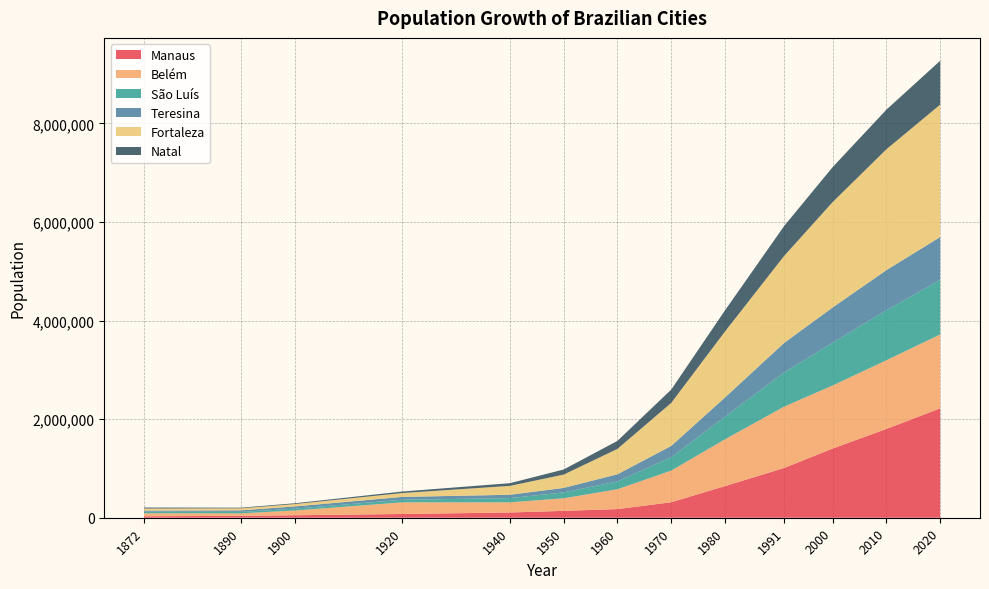

Reading right to left, list all the values displayed in this chart.

Manaus: 2020=2219580	2010=1802014	2000=1403796	1991=1010544	1980=642492	1970=314197	1960=175343	1950=139620	1940=106399	1920=75704	1900=50300	1890=38720	1872=29334
Belém: 2020=1499641	2010=1393399	2000=1279861	1991=1244688	1980=949545	1970=642514	1960=402170	1950=254949	1940=206331	1920=236402	1900=96560	1890=50064	1872=61997
São Luís: 2020=1108975	2010=1014837	2000=868047	1991=695199	1980=460320	1970=270651	1960=159628	1950=119785	1940=85583	1920=52929	1900=36798	1890=29308	1872=31604
Teresina: 2020=868075	2010=814230	2000=714583	1991=598411	1980=388922	1970=230168	1960=144799	1950=90723	1940=67641	1920=57500	1900=45316	1890=31523	1872=21692
Fortaleza: 2020=2686612	2010=2452185	2000=2138234	1991=1765794	1980=1338793	1970=872702	1960=514818	1950=270169	1940=180185	1920=78536	1900=48369	1890=40902	1872=42458
Natal: 2020=890480	2010=803739	2000=709536	1991=606681	1980=428721	1970=270127	1960=162537	1950=103215	1940=54836	1920=30696	1900=16056	1890=13725	1872=20392